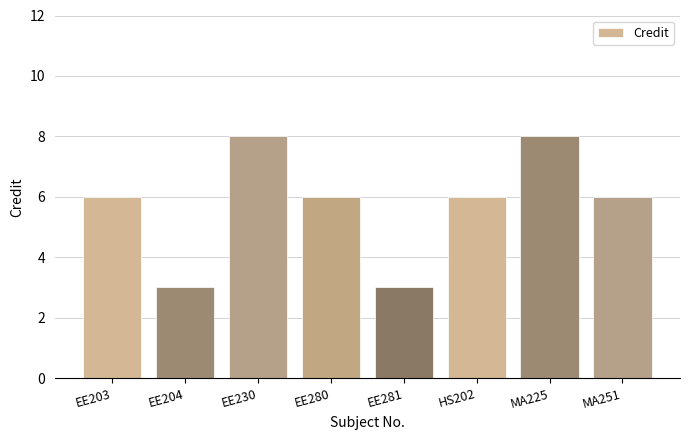

Is it true that the value at MA251 is 6?

True